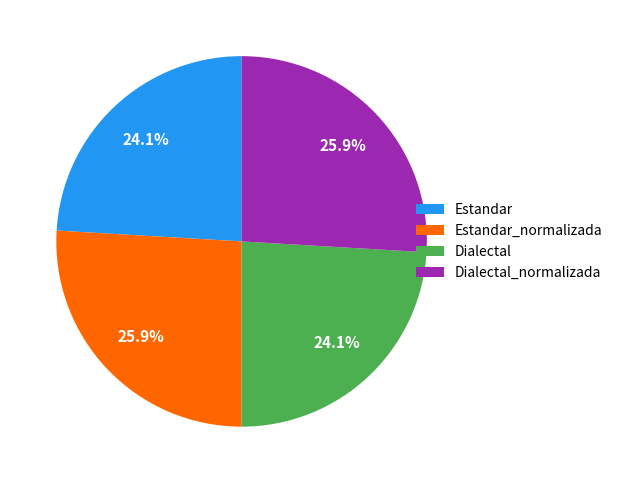

Is Dialectal_normalizada the majority of the pie?

No